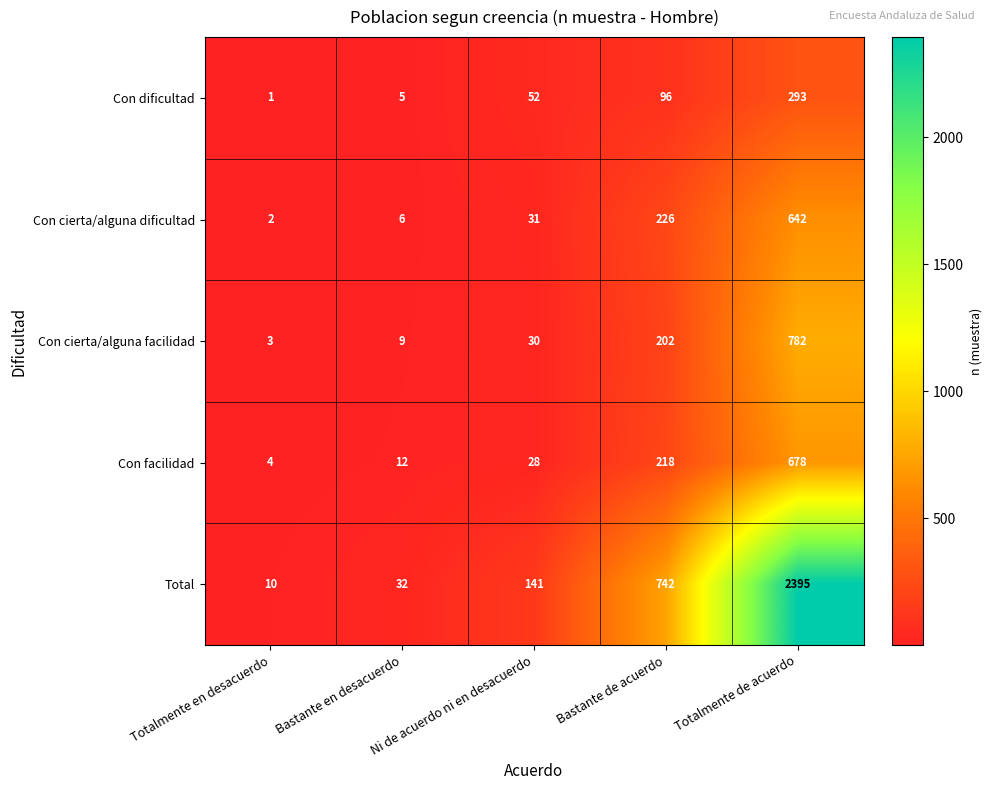

Which series has the largest total across all categories?

Total